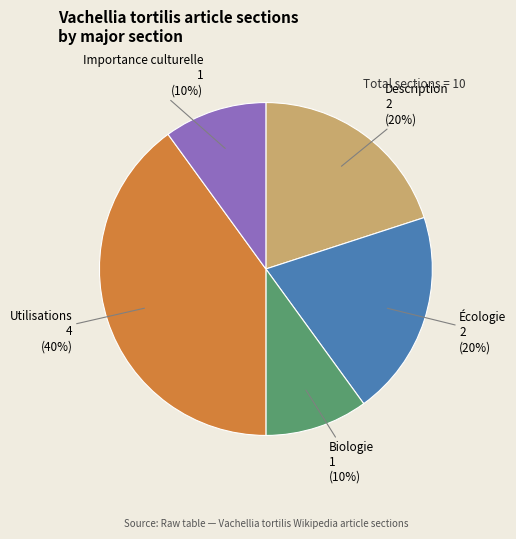

Does Utilisations account for over 50% of the chart?

No